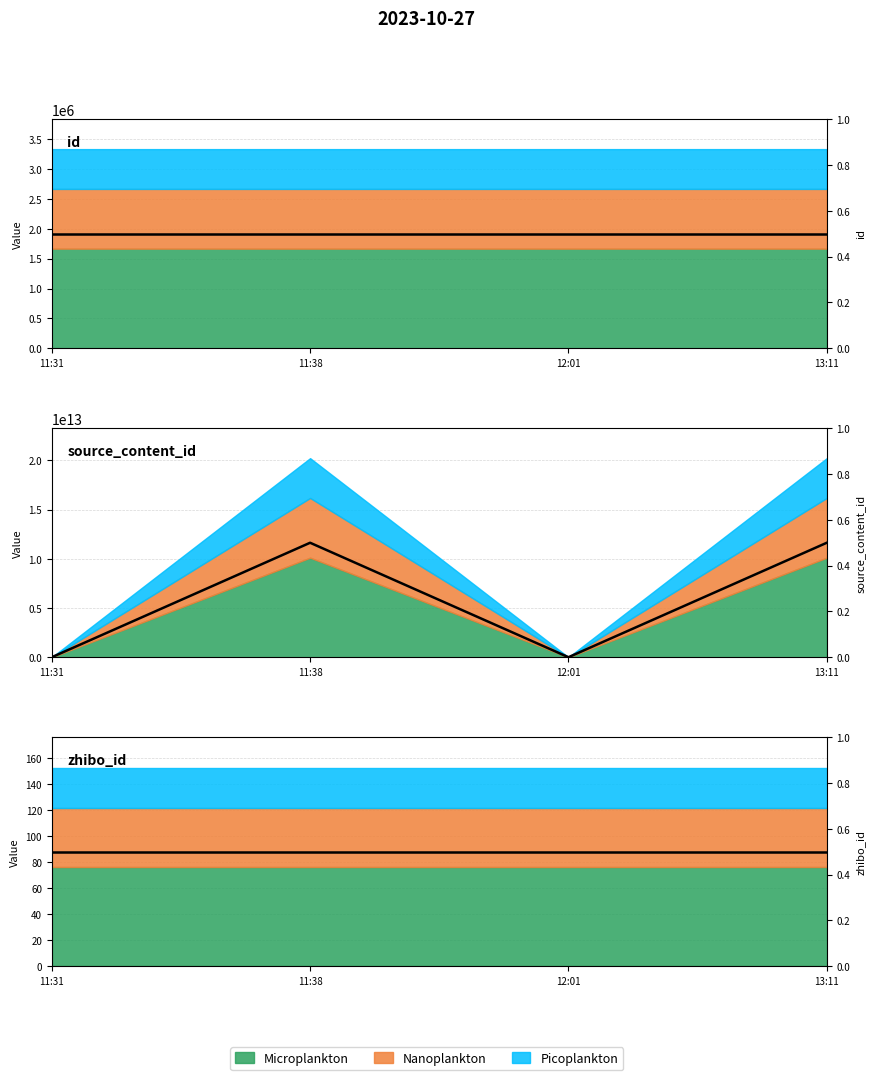

Where is source_content_id nearest to the value 0?

11:31